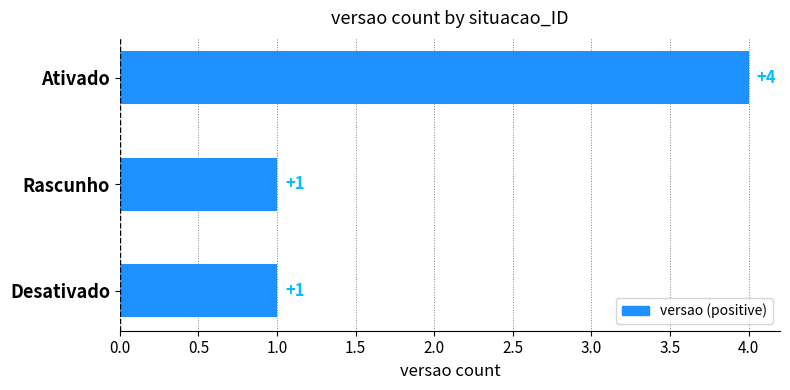

What is the difference between the maximum and minimum values?

3